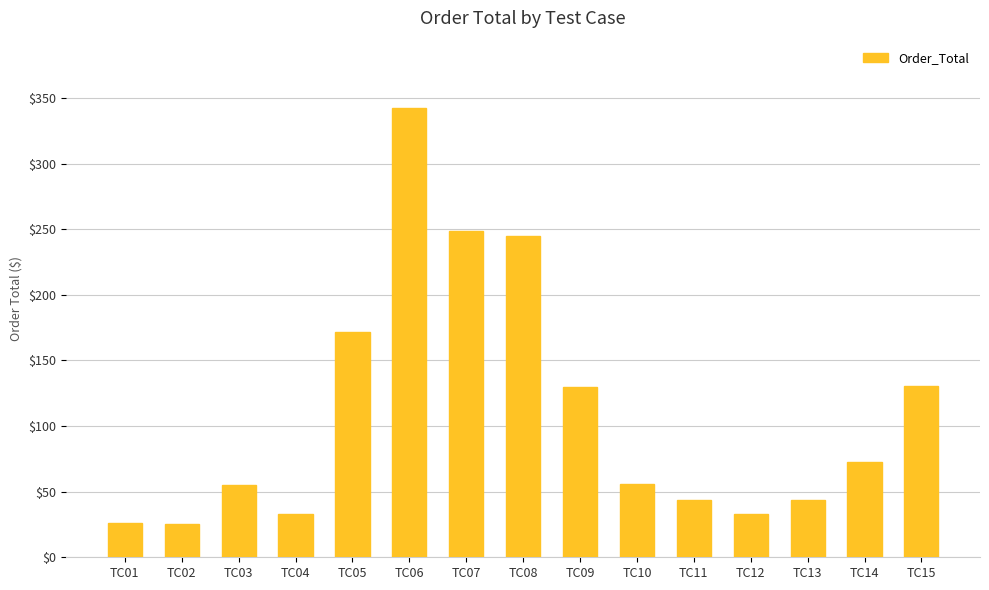

What is the sum of all values?

1656.0